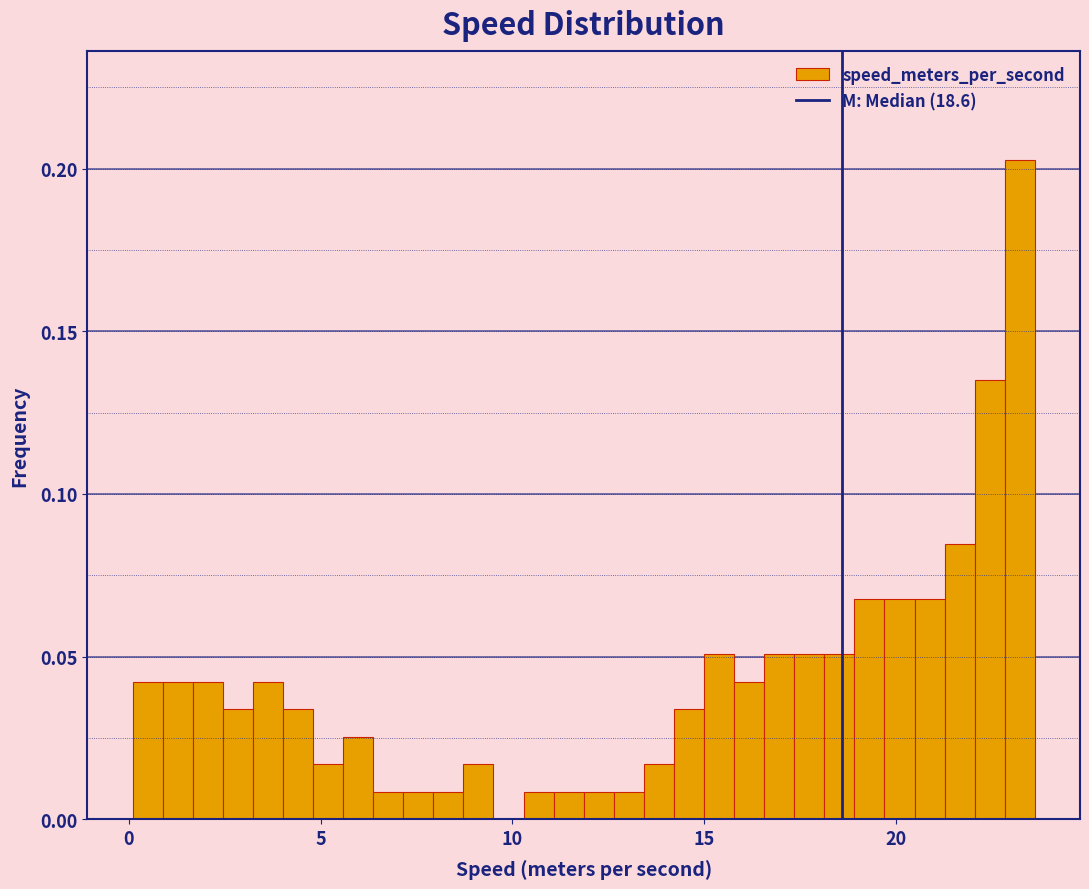

Around what value on the x-axis is the tallest bar? Give the approximate position of its centre, as read against the axis.

23.0